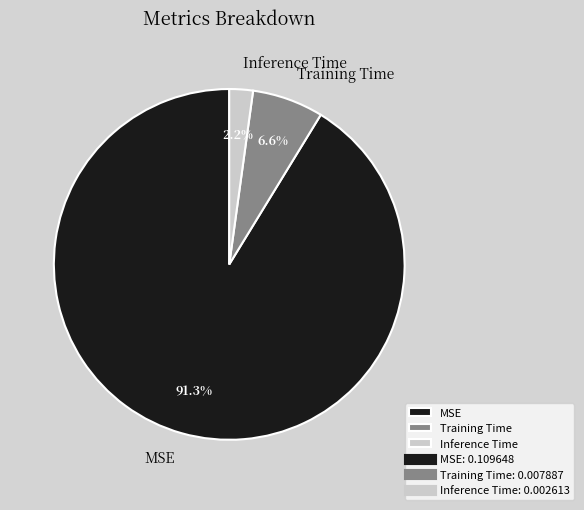

To the nearest percent, what is the combined percentage of Training Time and MSE?

98%